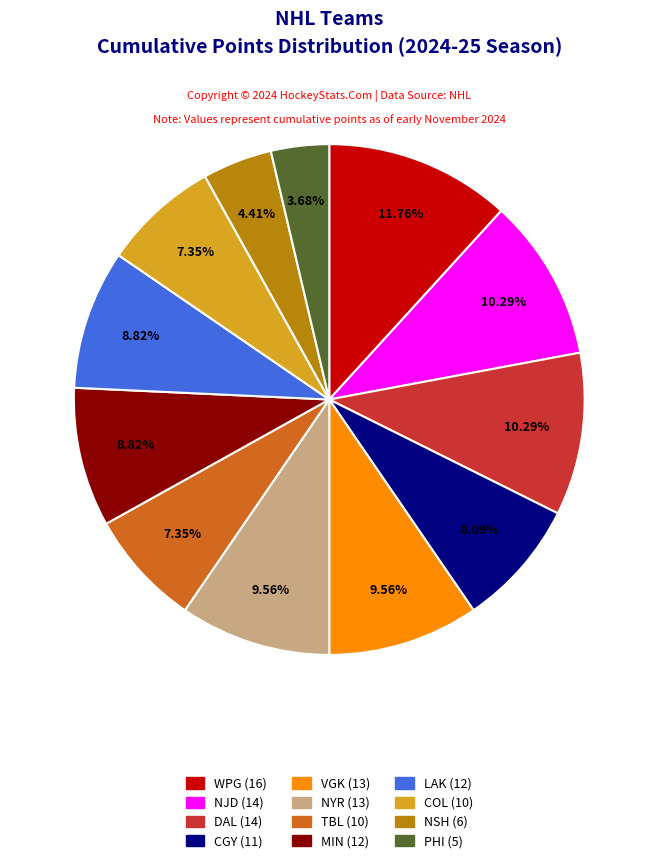

Is there any slice that represents more than half of the pie?

No